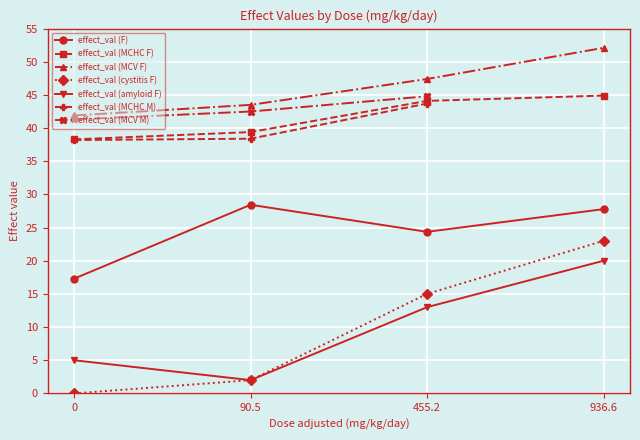

Which label corresponds to the largest value in the chart?

936.6